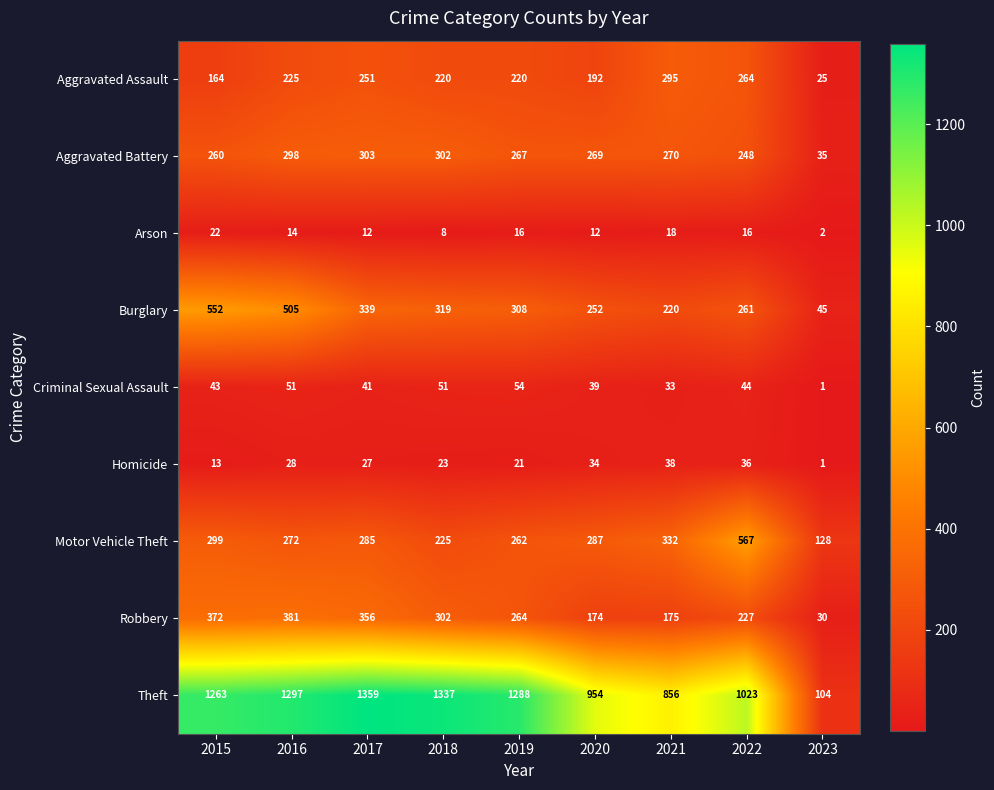

Rank the series at 2017 from highest to lowest value.

Theft, Robbery, Burglary, Aggravated Battery, Motor Vehicle Theft, Aggravated Assault, Criminal Sexual Assault, Homicide, Arson